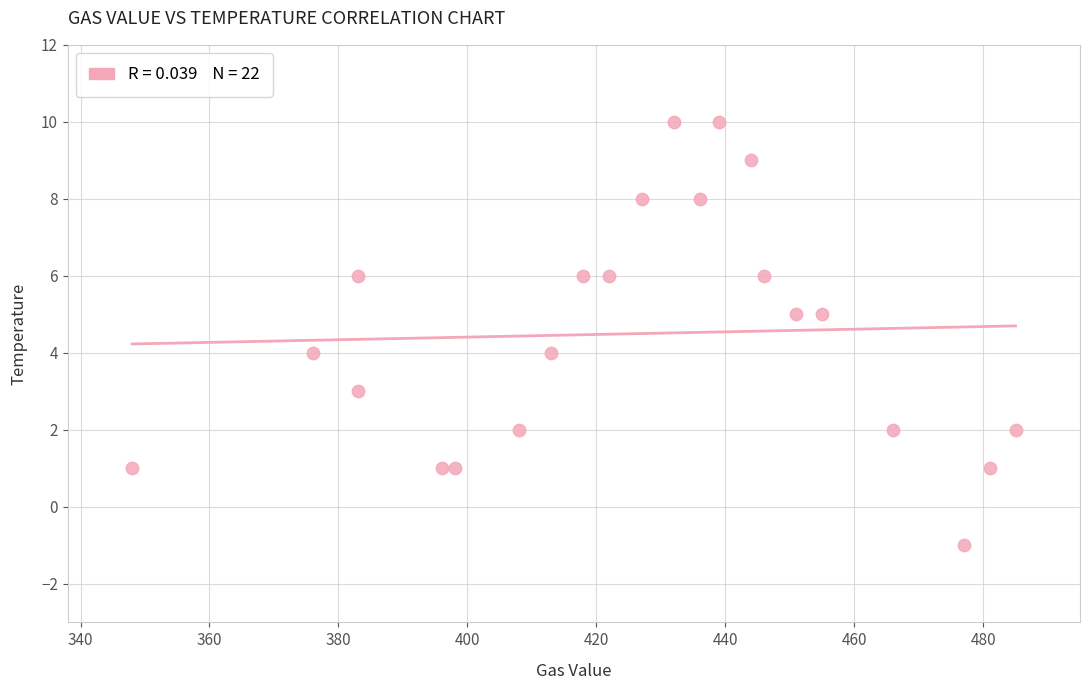

What is the range of Y values (max minus min)?

11